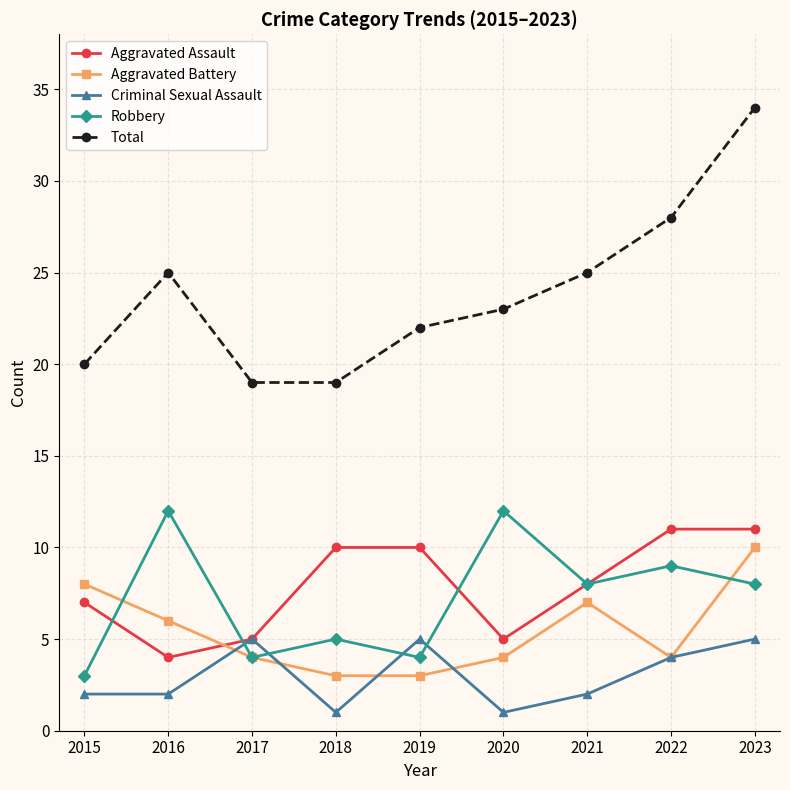

Rank the series by their maximum value, from lowest to highest.

Criminal Sexual Assault, Aggravated Battery, Aggravated Assault, Robbery, Total